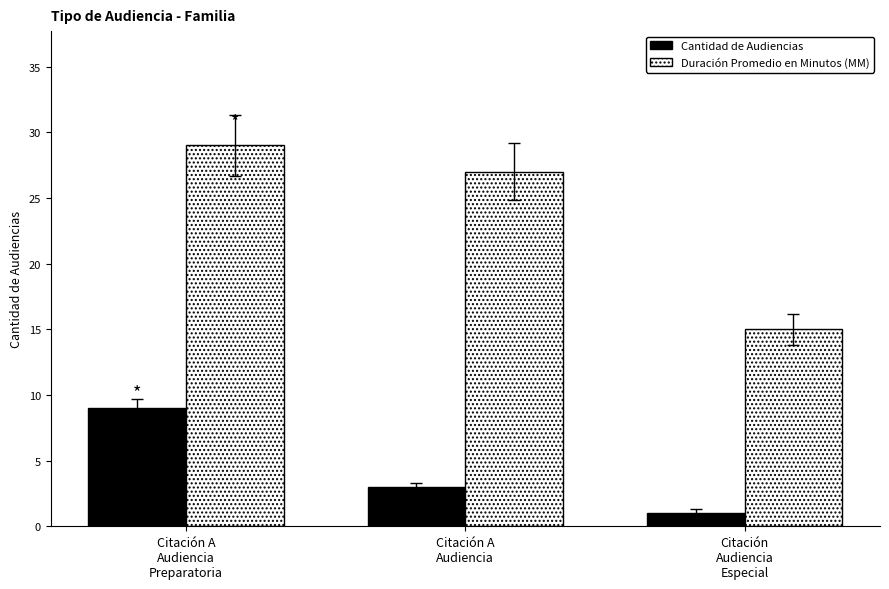

Between Citación A
Audiencia and Citación
Audiencia
Especial, which series saw the biggest shift?

Duración Promedio en Minutos (MM)